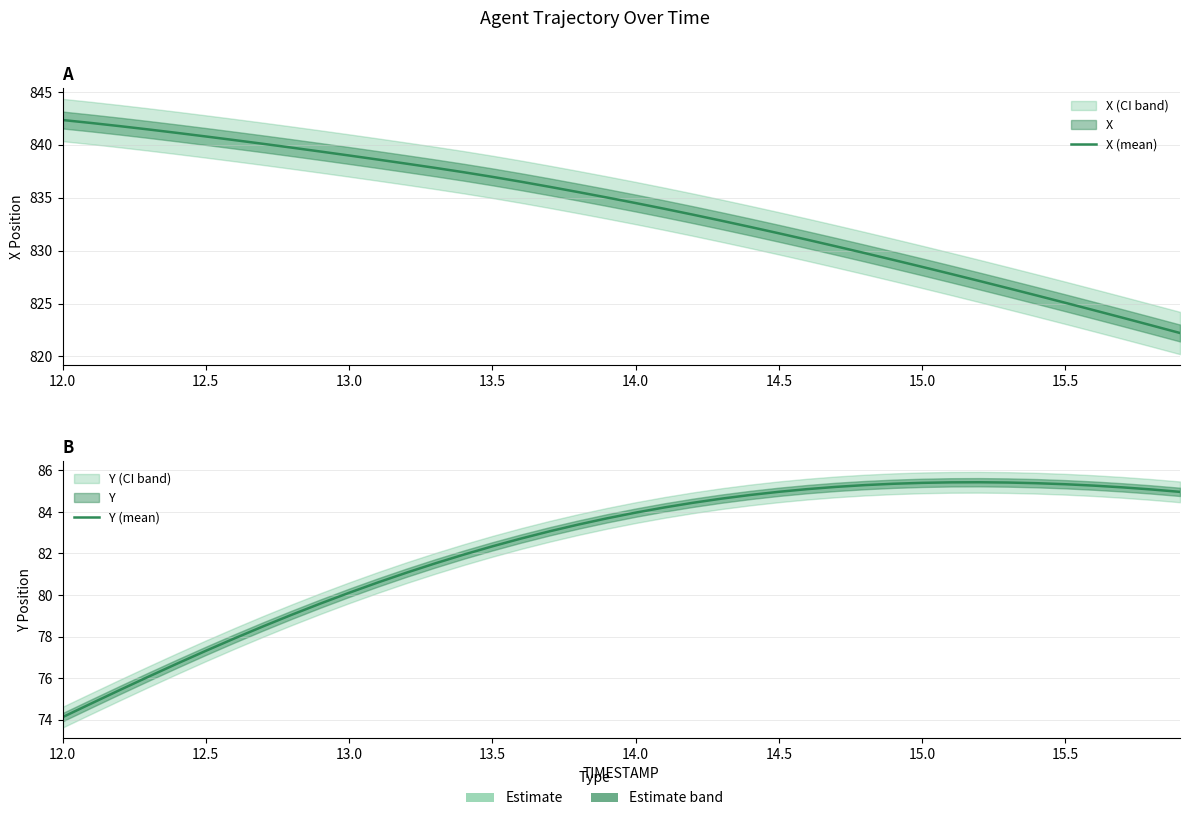

Rank the series by their maximum value, from lowest to highest.

Y (mean), X (mean)